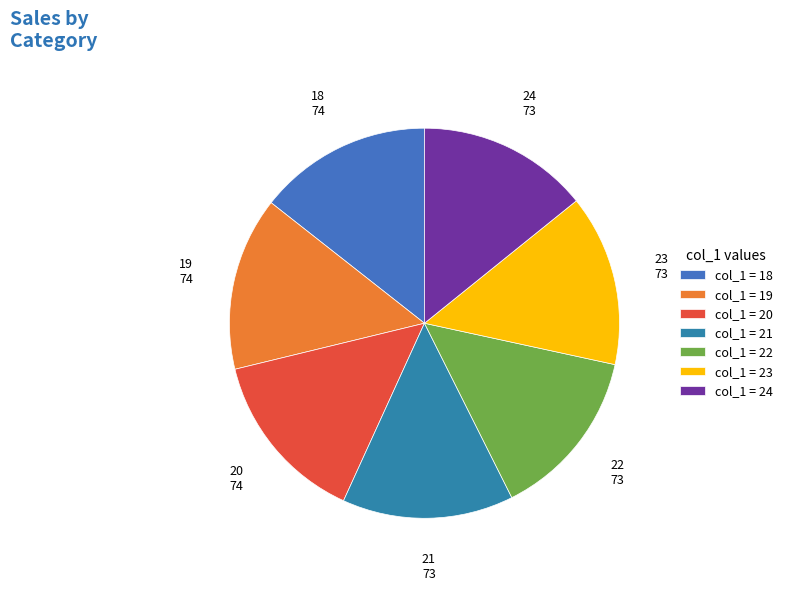

Does any single category account for the majority?

No